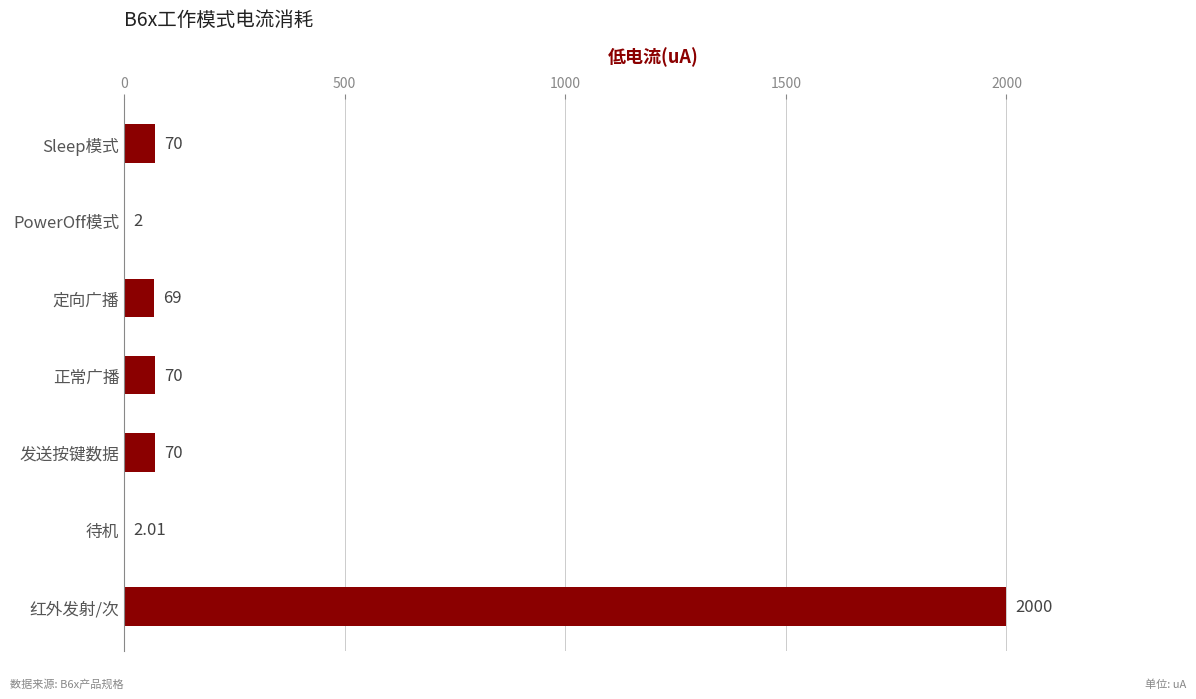

What is the sum of all values?

2283.0